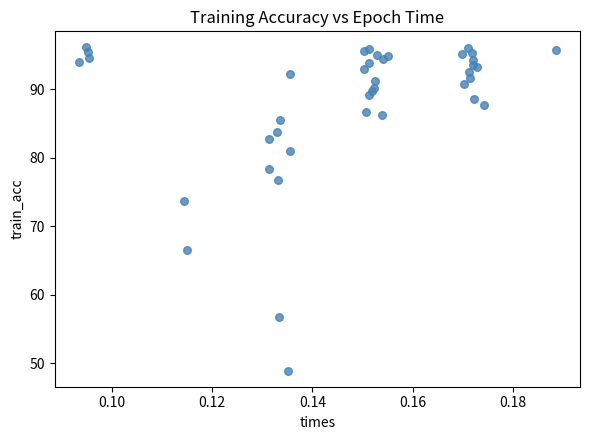

What Y value in the scatter plot is closest to 72?

73.7